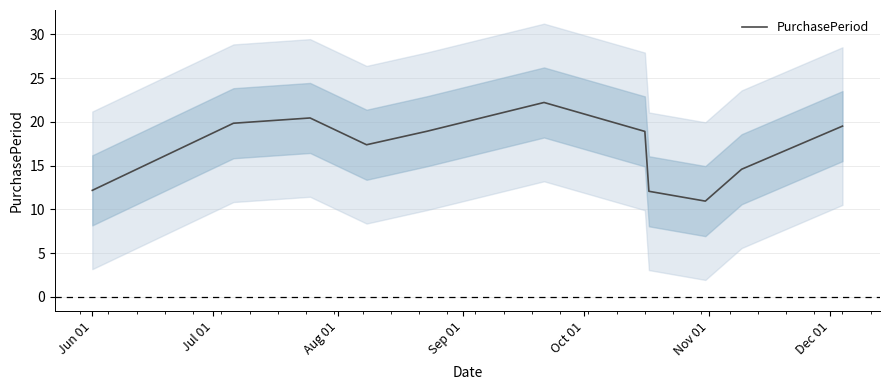

What is the sum of all values?

187.0